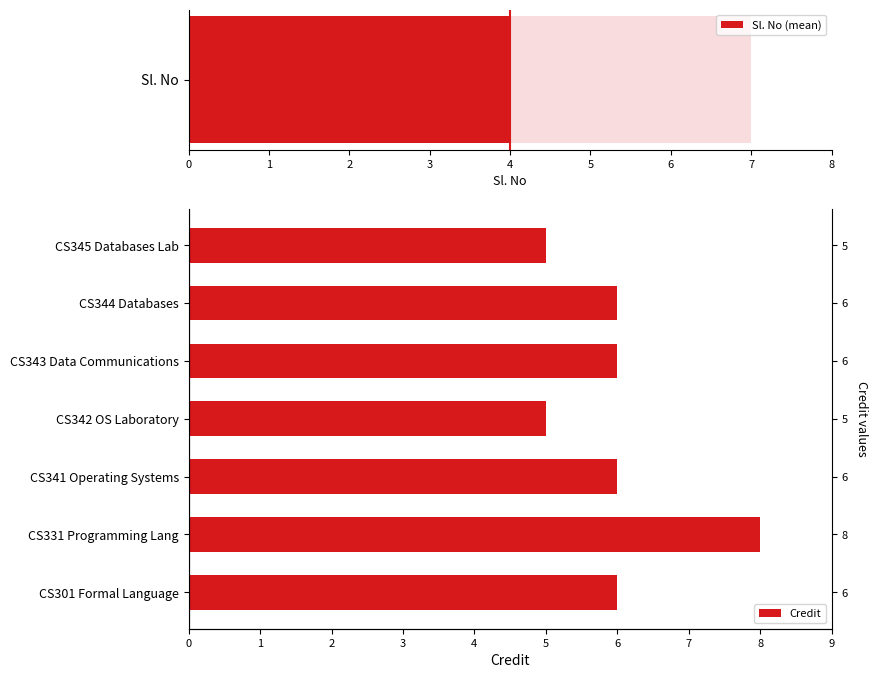

What is the ratio of the value at CS342 OS Laboratory to the value at CS343 Data Communications?

0.8